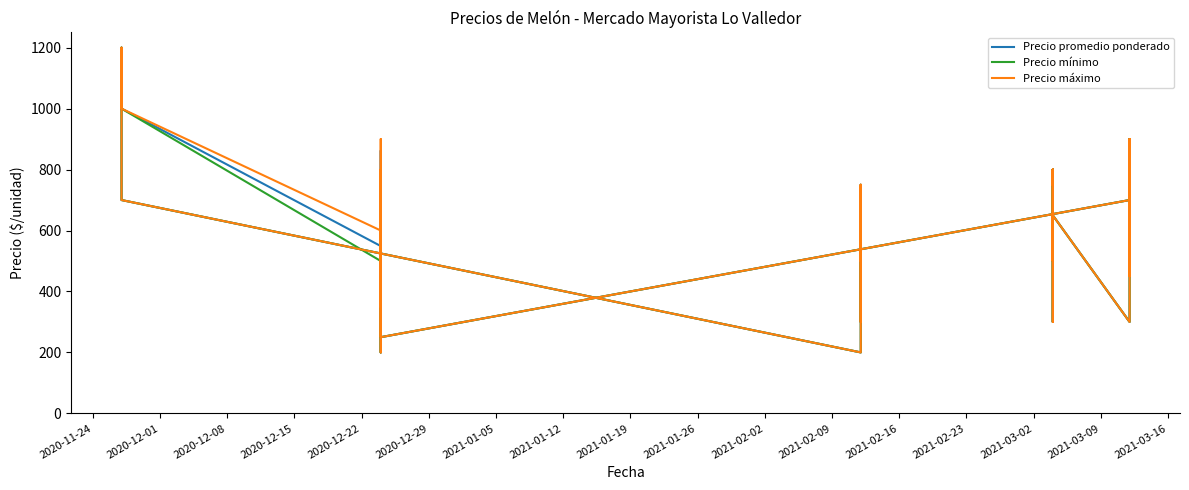

Reading left to right, list all the values displayed in this chart.

Precio promedio ponderado: 600	500	750	559	429	300	709	200	700	1200	1000	549	426	350	761	200	700	549	400	862	250	700	600	900	750	600	450	900	300	650	500	800	650	600	500	450	350	300	800	750
Precio mínimo: 600	500	750	500	400	300	650	200	700	1200	1000	500	400	350	700	200	650	500	400	800	250	700	600	900	750	600	450	900	300	650	500	800	650	600	500	450	350	300	800	750
Precio máximo: 600	500	750	600	450	300	750	200	700	1200	1000	600	450	350	800	200	750	600	400	900	250	700	600	900	750	600	450	900	300	650	500	800	650	600	500	450	350	300	800	750